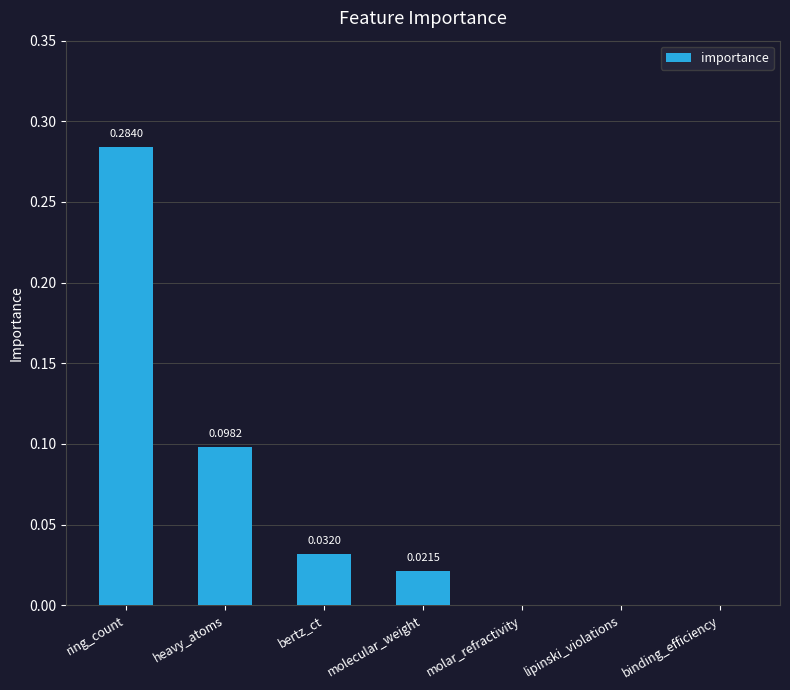

The chart shows a value of 0.0 at bertz_ct. True or false?

True